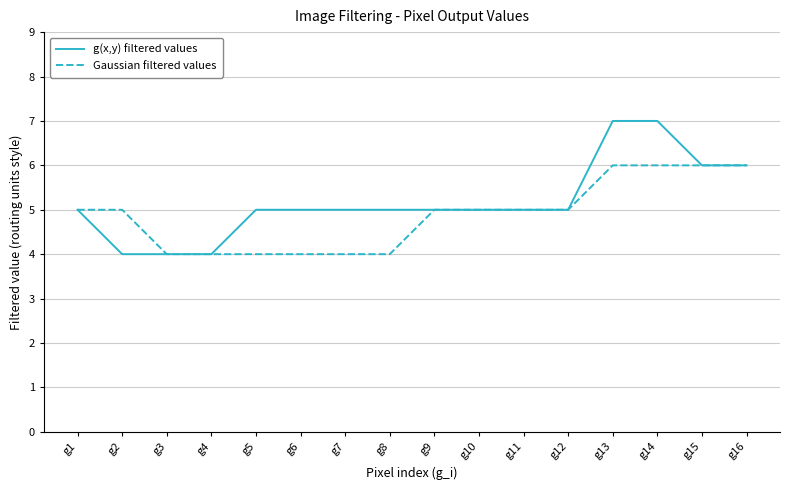

List the series in order of their peak value, lowest first.

Gaussian filtered values, g(x,y) filtered values